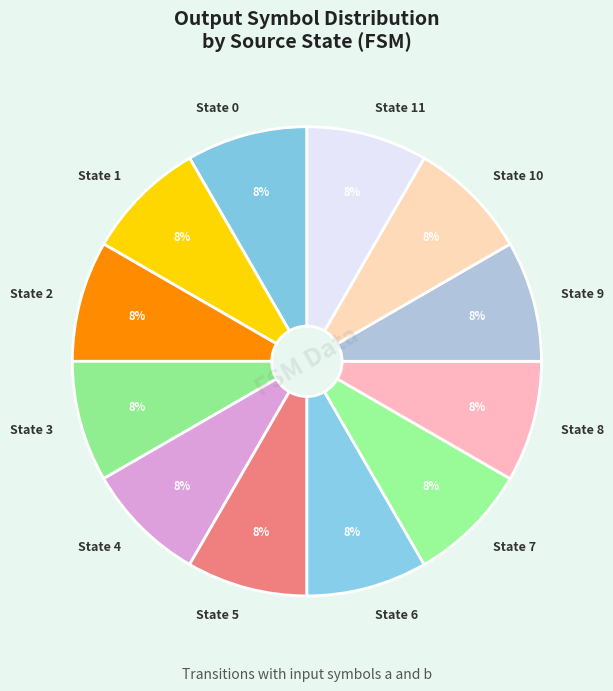

To the nearest percent, what percentage of the pie is State 10?

8%